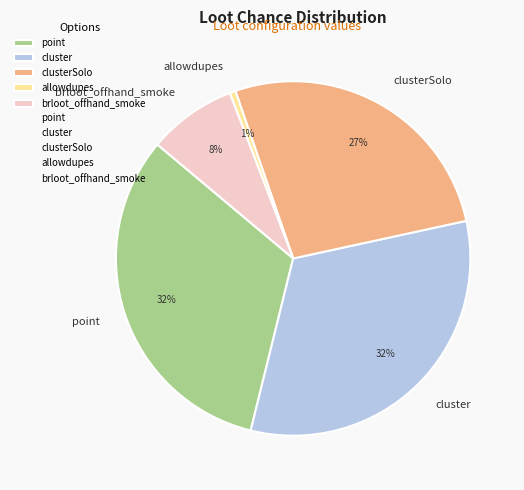

What is the ratio of the value at brloot_offhand_smoke to the value at clusterSolo?

0.3